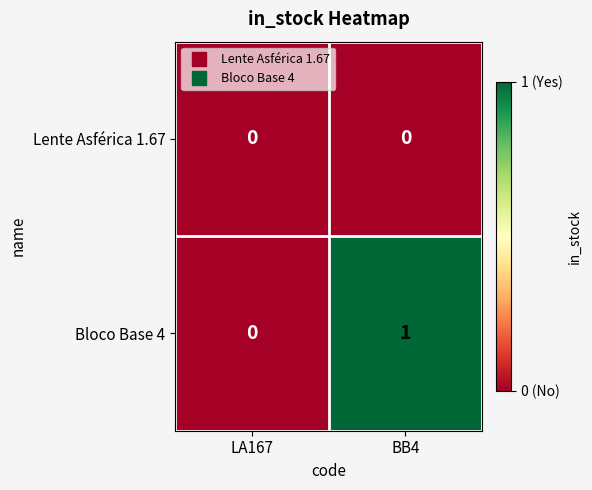

What is the difference between the highest and lowest values at BB4?

1